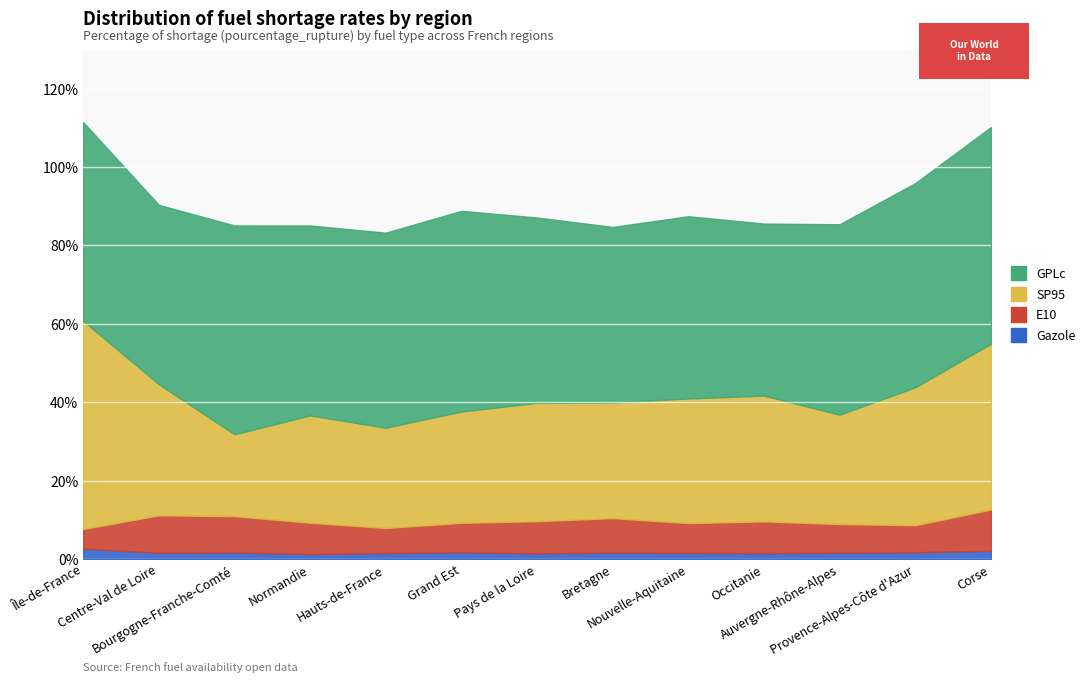

What is the smallest value displayed?

1.2